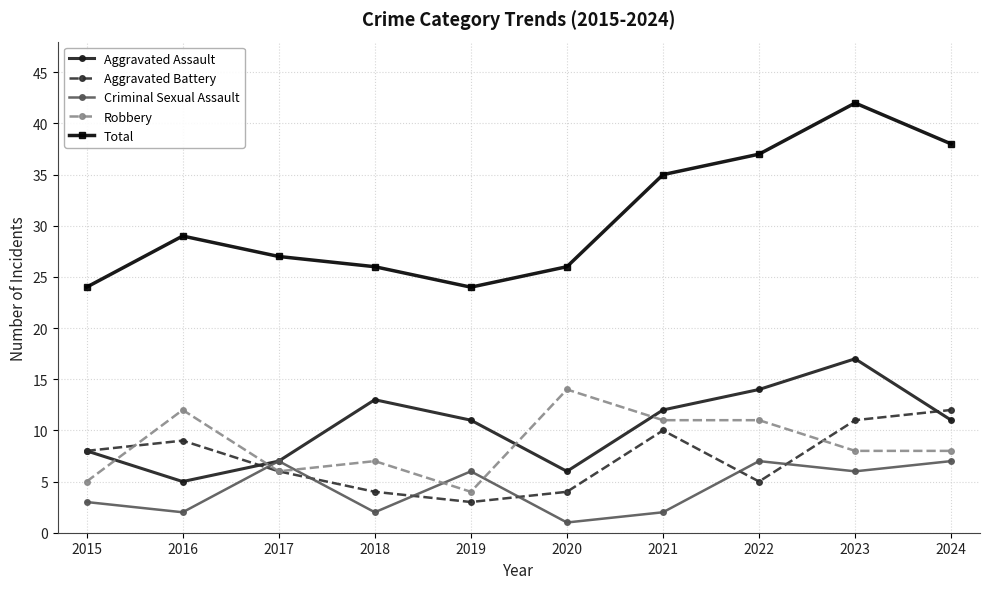

Is it true that Aggravated Assault equals 8 at 2021?

False